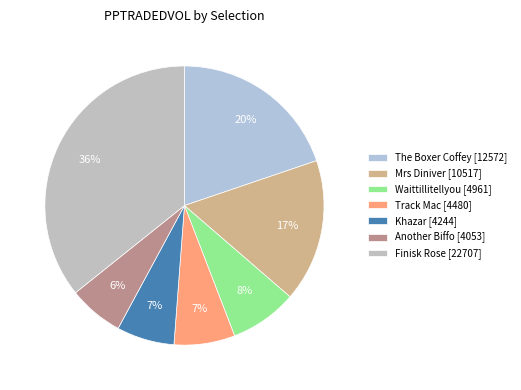

How many slices are in this pie chart?

7